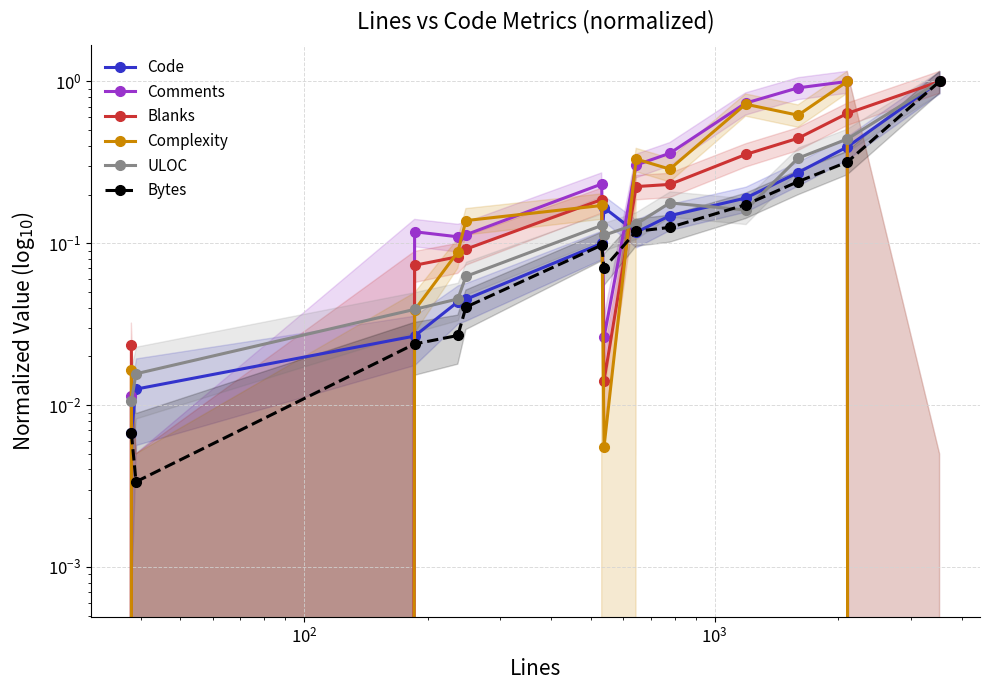

What is the average value of the ULOC series?

0.2